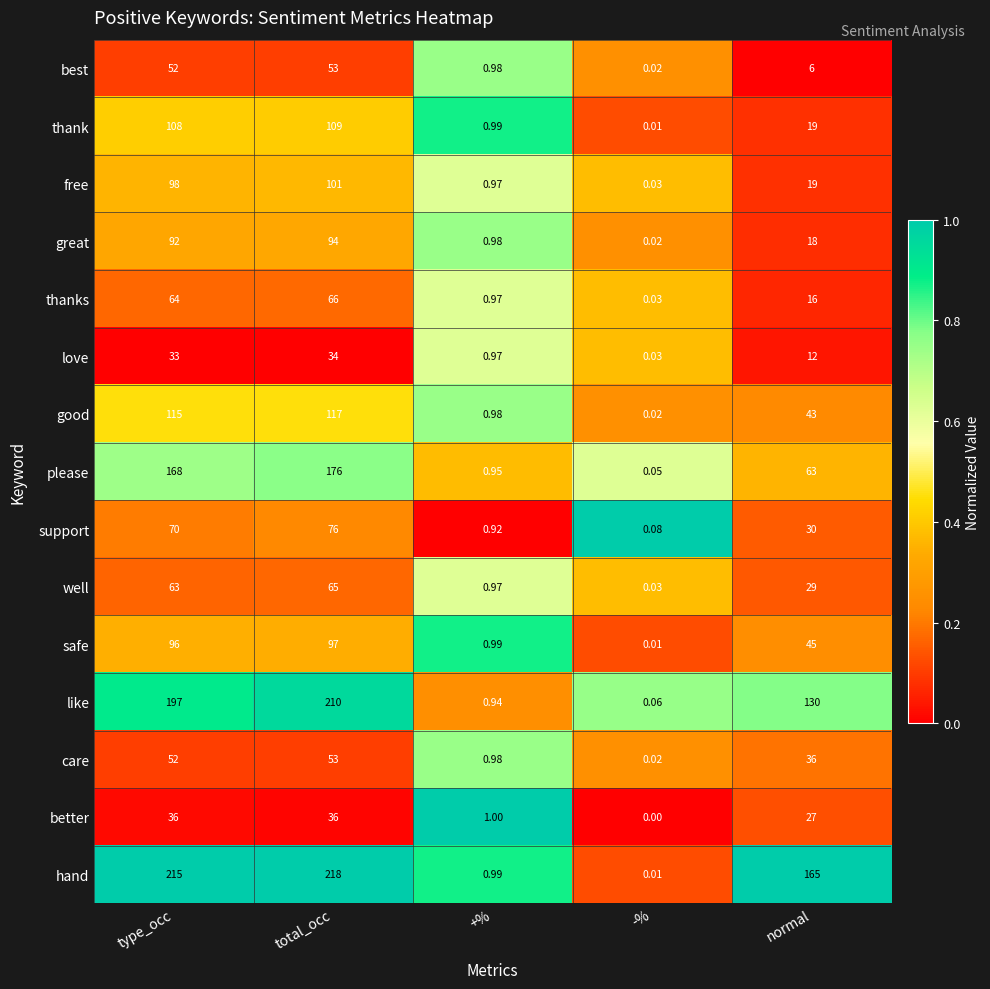

At how many categories does at least one series exceed 0?

5